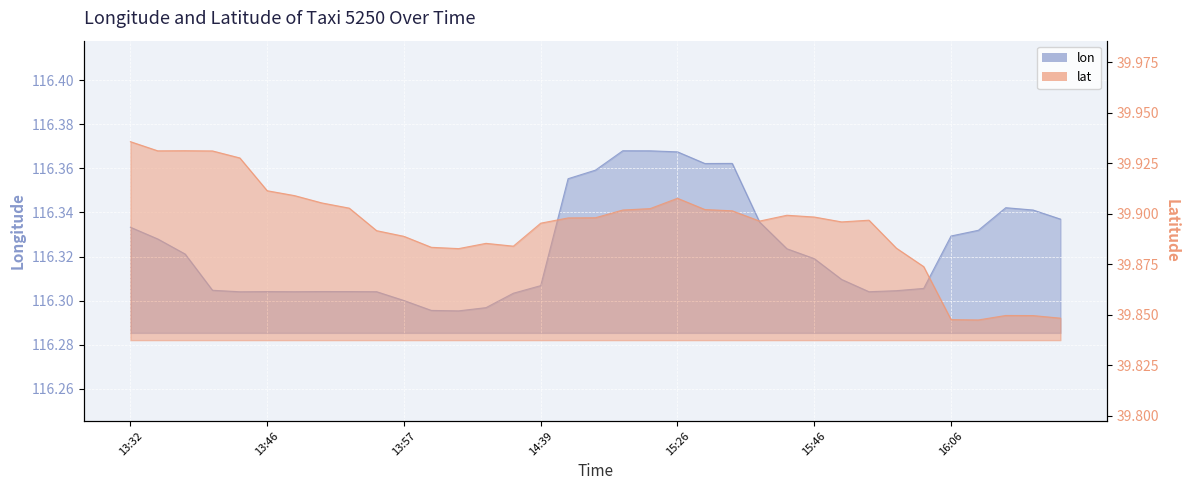

True or false: lat has a value of 39.9 at 15:56.

True